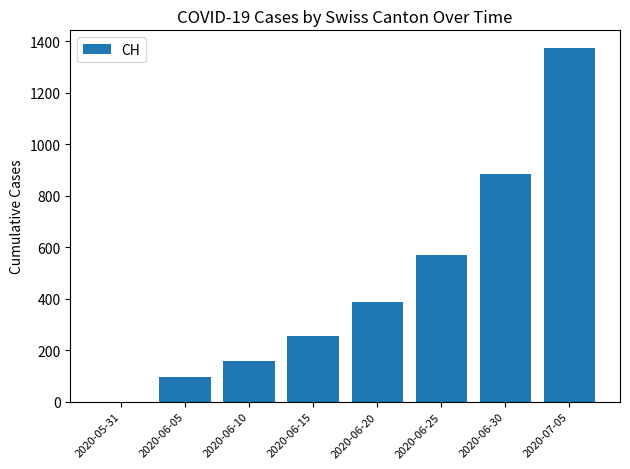

True or false: the data shows 458 at 2020-06-30.

False